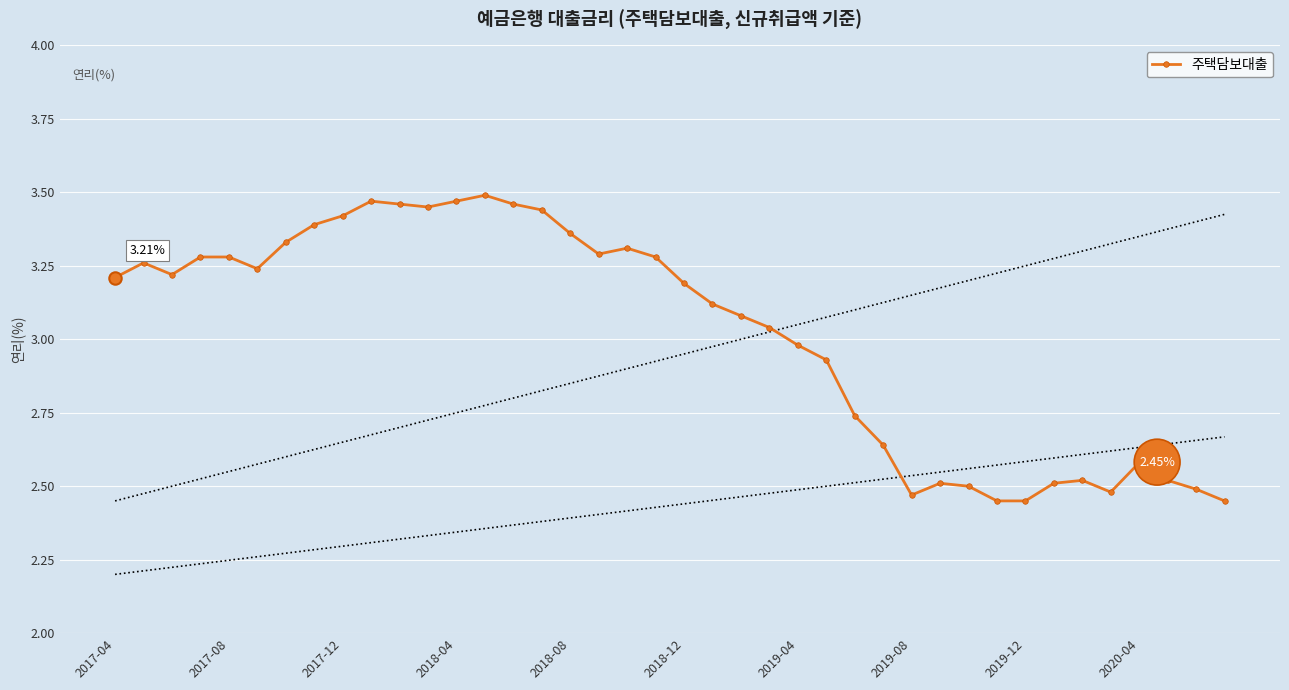

Which has a higher value, 21 or 10?

10